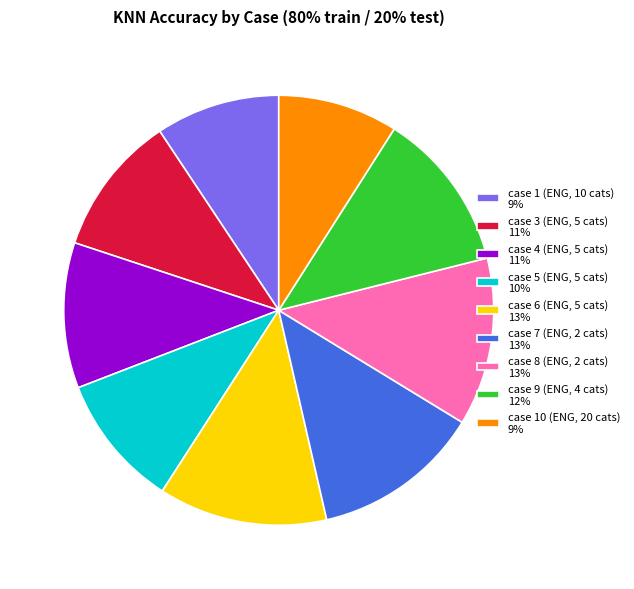

How many segments does this pie chart have?

9